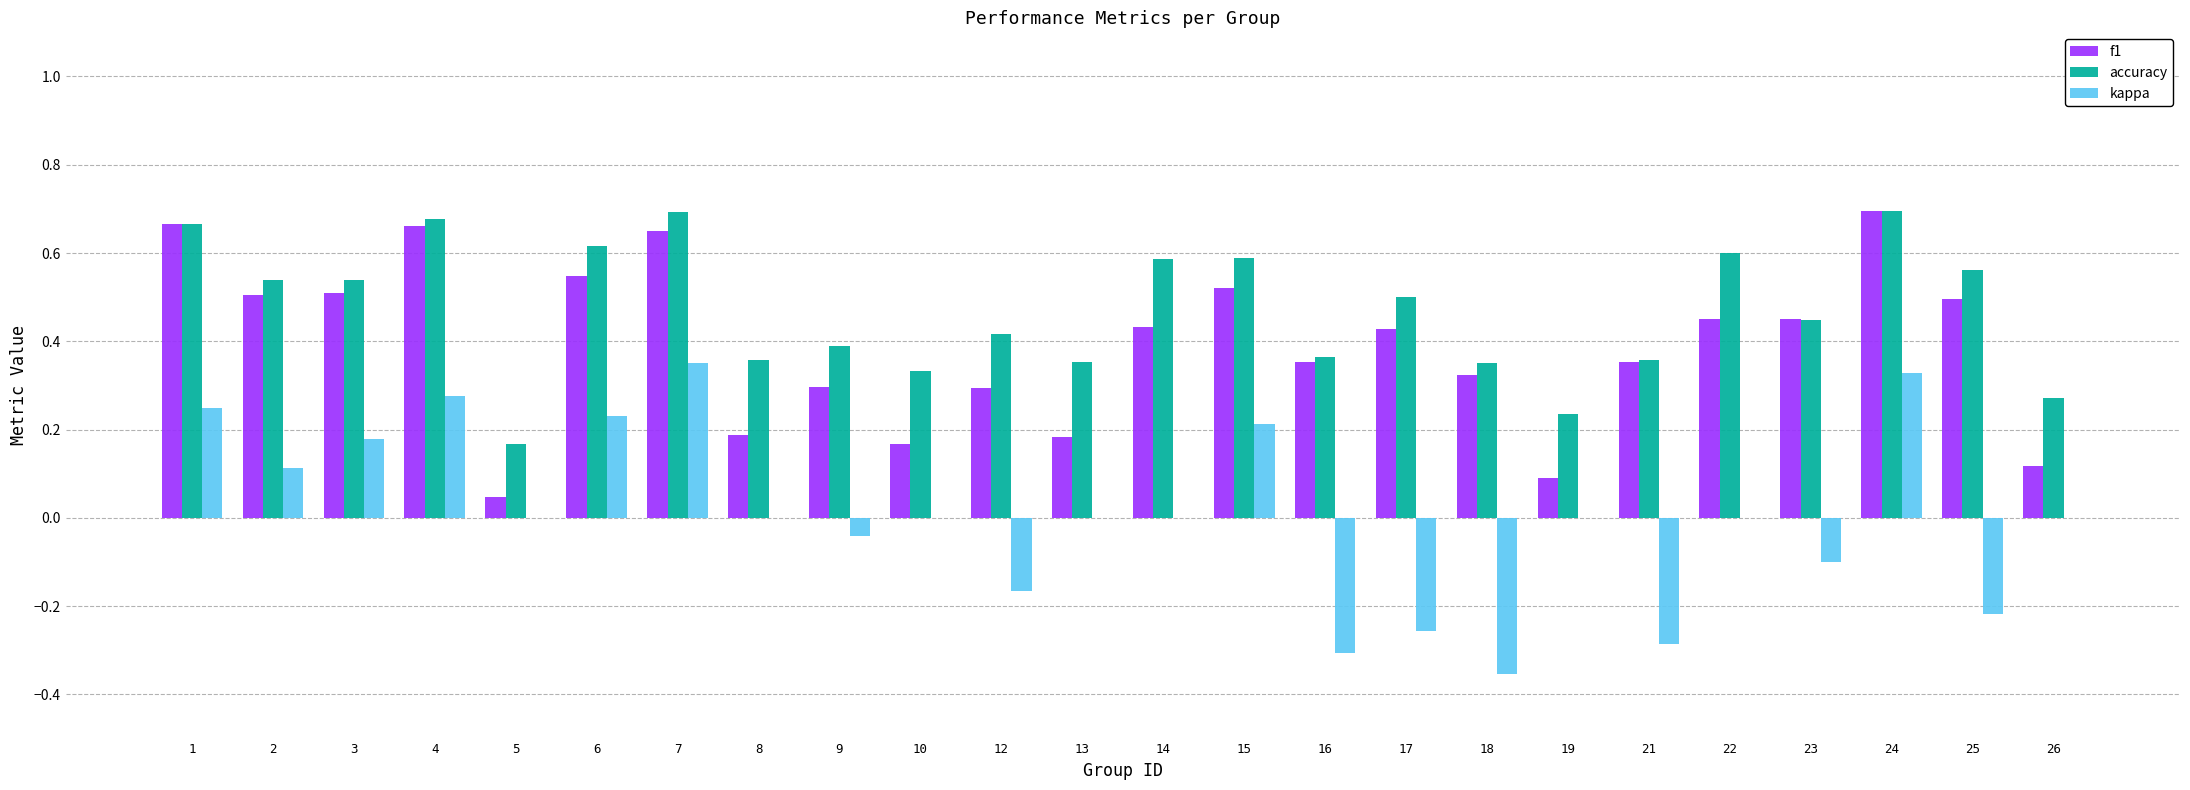

What is the sum of the f1 values at 10 and 24?

0.9